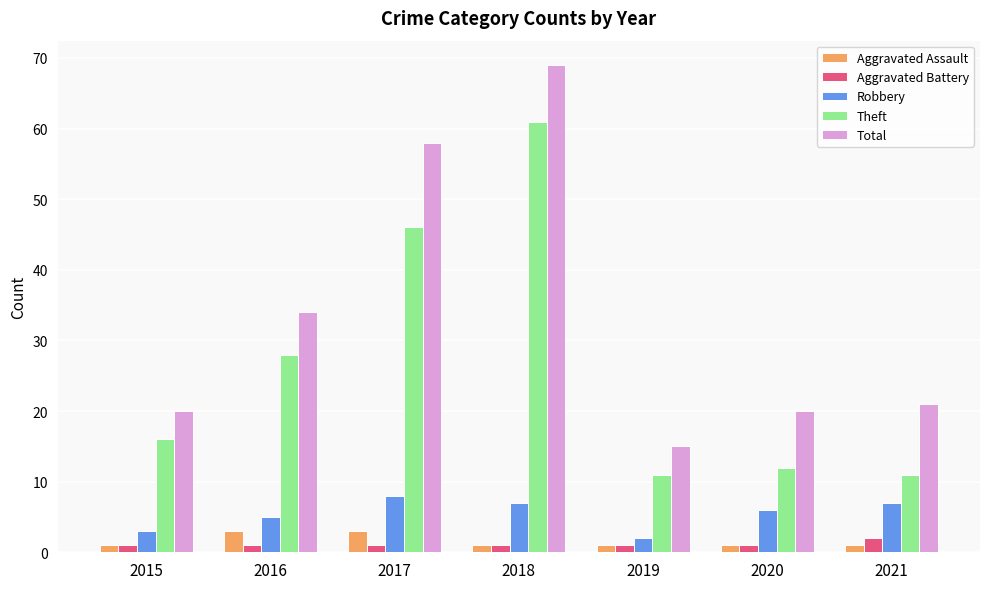

What is the difference between the Aggravated Assault values at 2017 and 2020?

2